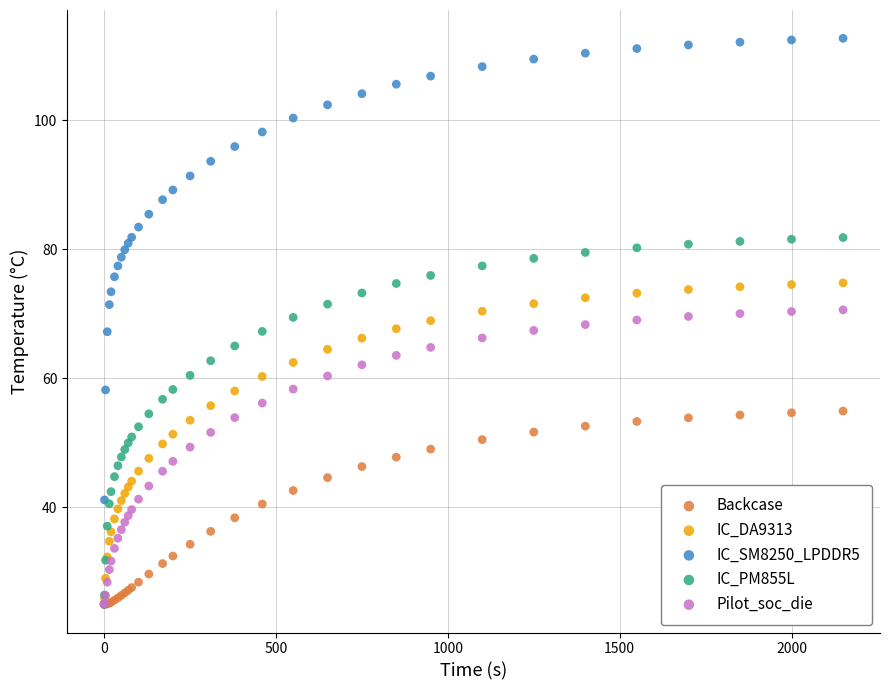

What are all the series names shown in the legend?

Backcase, IC_DA9313, IC_SM8250_LPDDR5, IC_PM855L, Pilot_soc_die